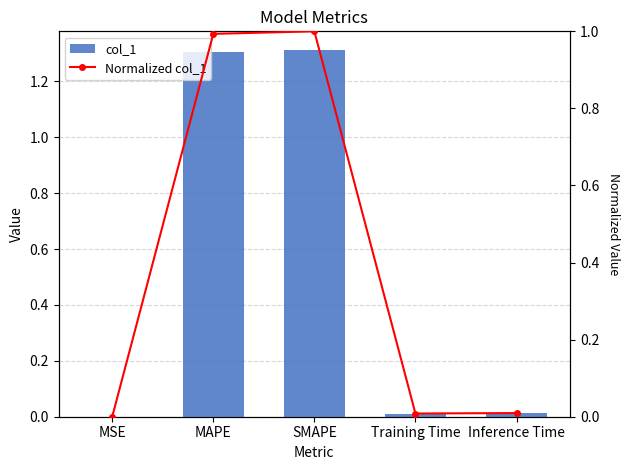

What is the maximum value for col_1?

1.3